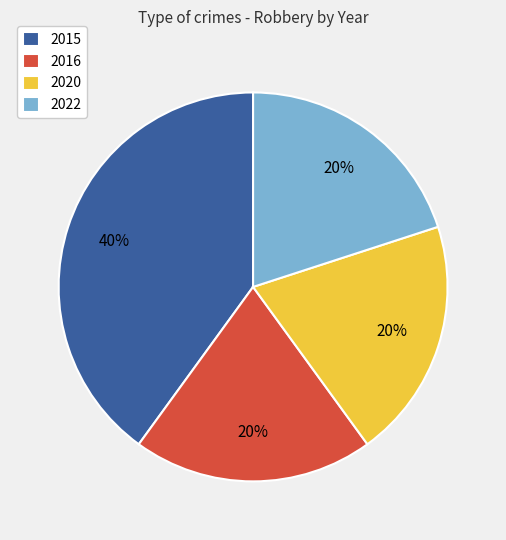

How many segments does this pie chart have?

4